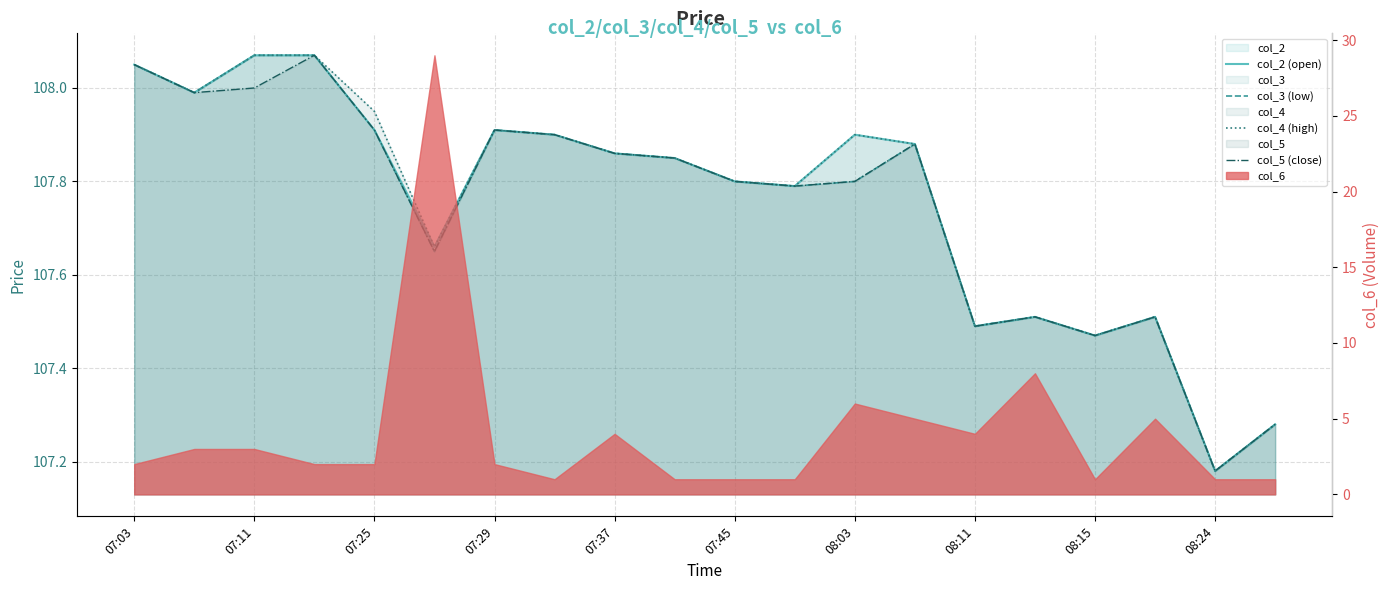

Count the number of categories in the chart.

20